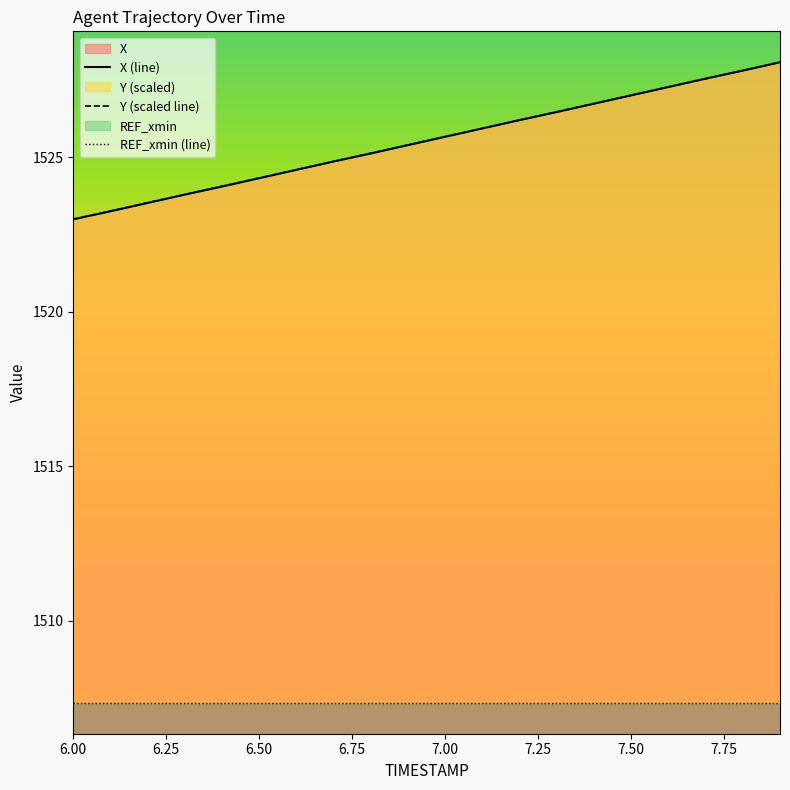

What is the difference between the maximum and minimum values in the X (line) series?

5.1